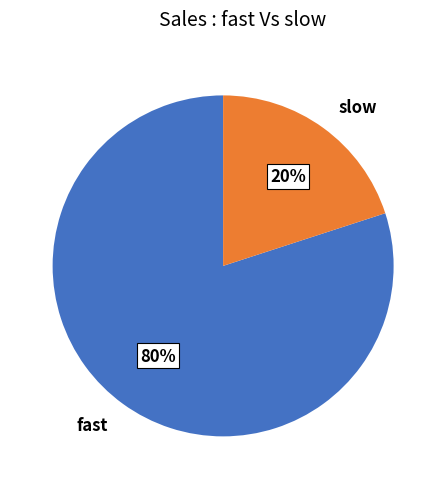

True or false: fast accounts for 89% of the total.

False